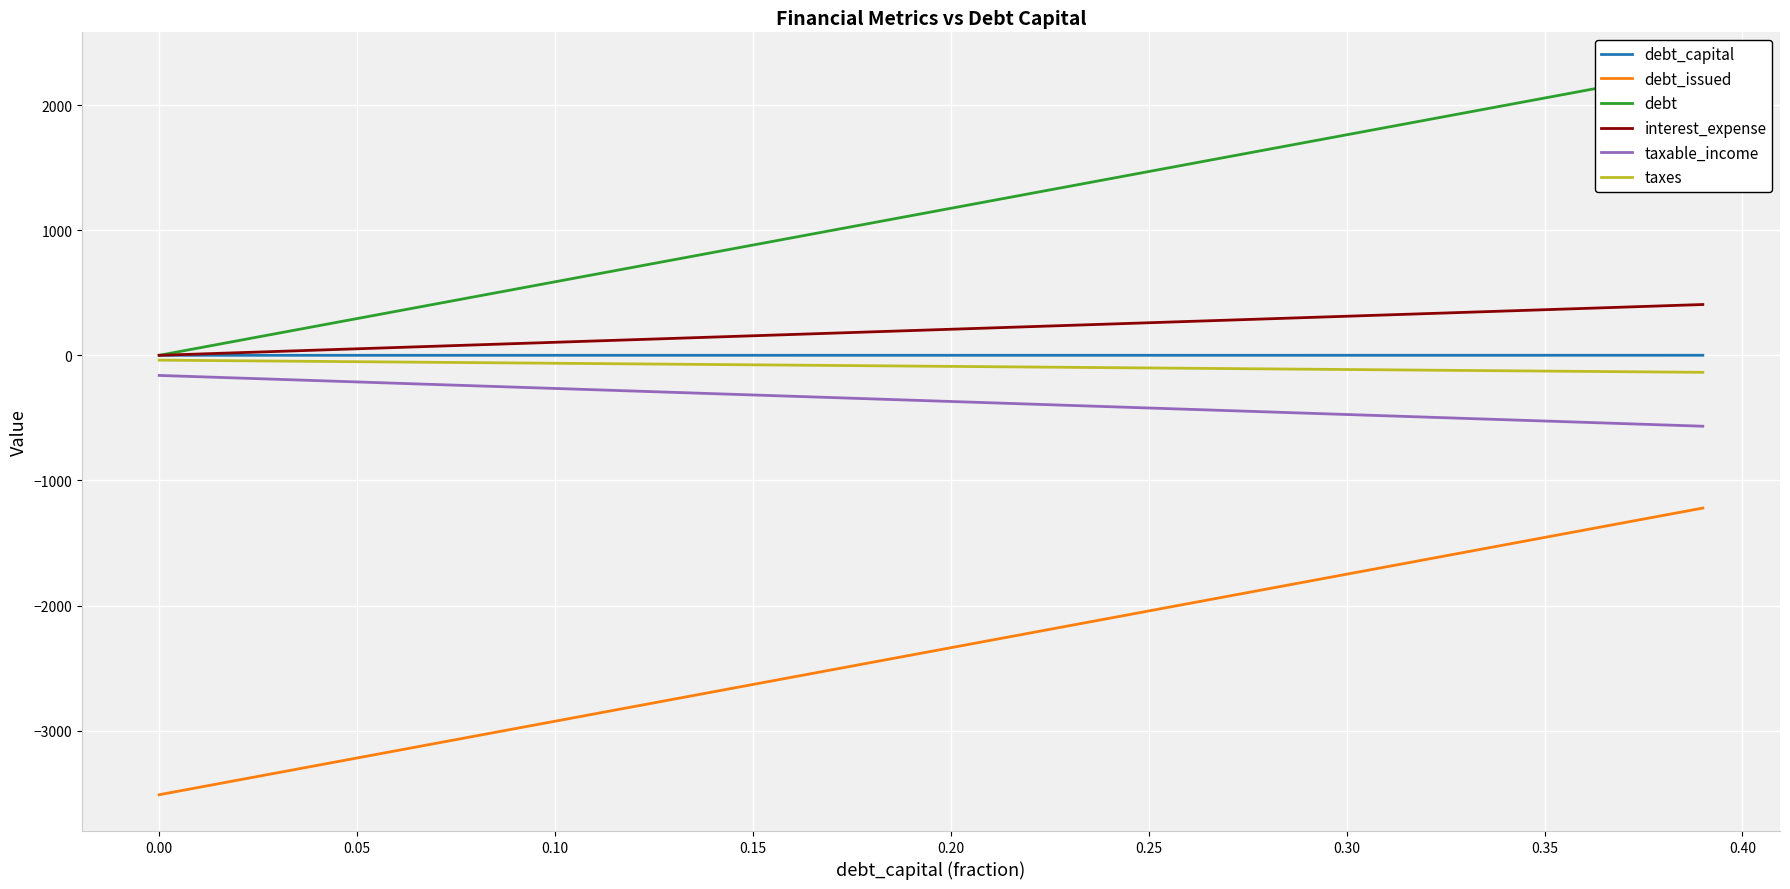

What are all the series names shown in the legend?

debt_capital, debt_issued, debt, interest_expense, taxable_income, taxes